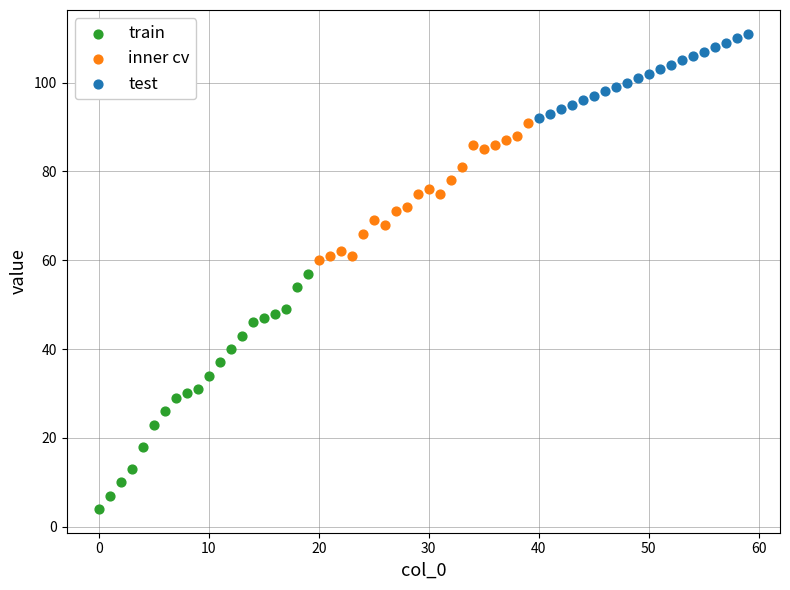

Which series has the widest spread of Y values?

train